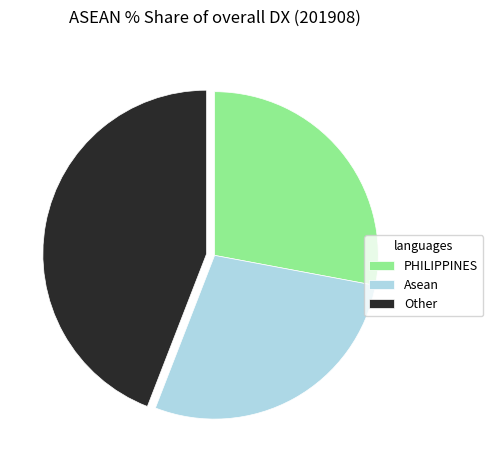

What is the largest slice in the pie chart?

Other